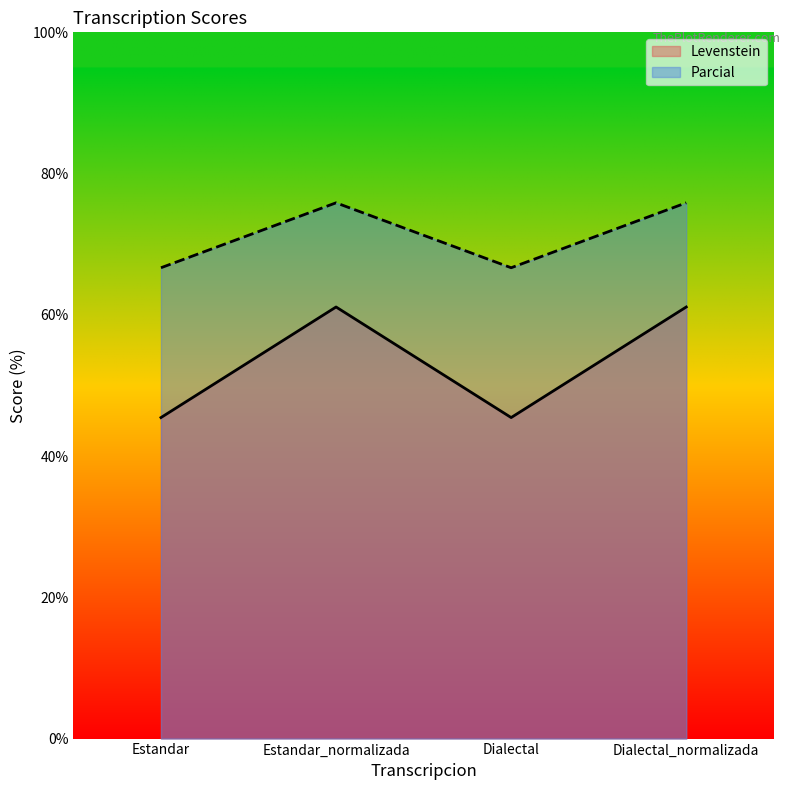

Reading right to left, what are all the values shown in this chart?

Levenstein: 61.1	45.5	61.1	45.5
Parcial: 75.9	66.7	75.9	66.7